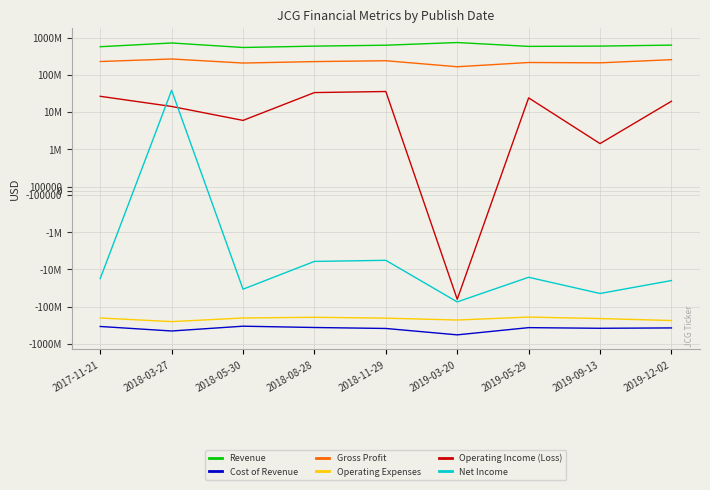

How many values in the Revenue series exceed 588829000?

4